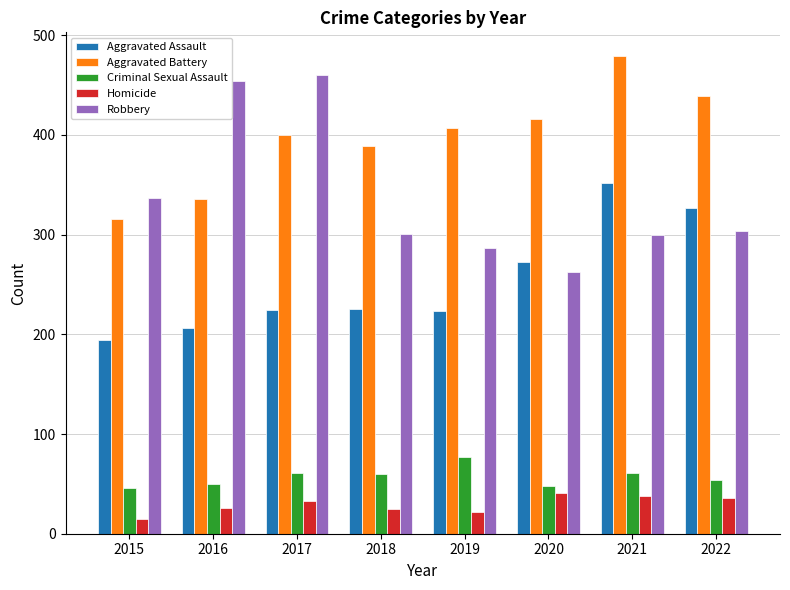

What is the spread (max minus min) of values at 2019?

385